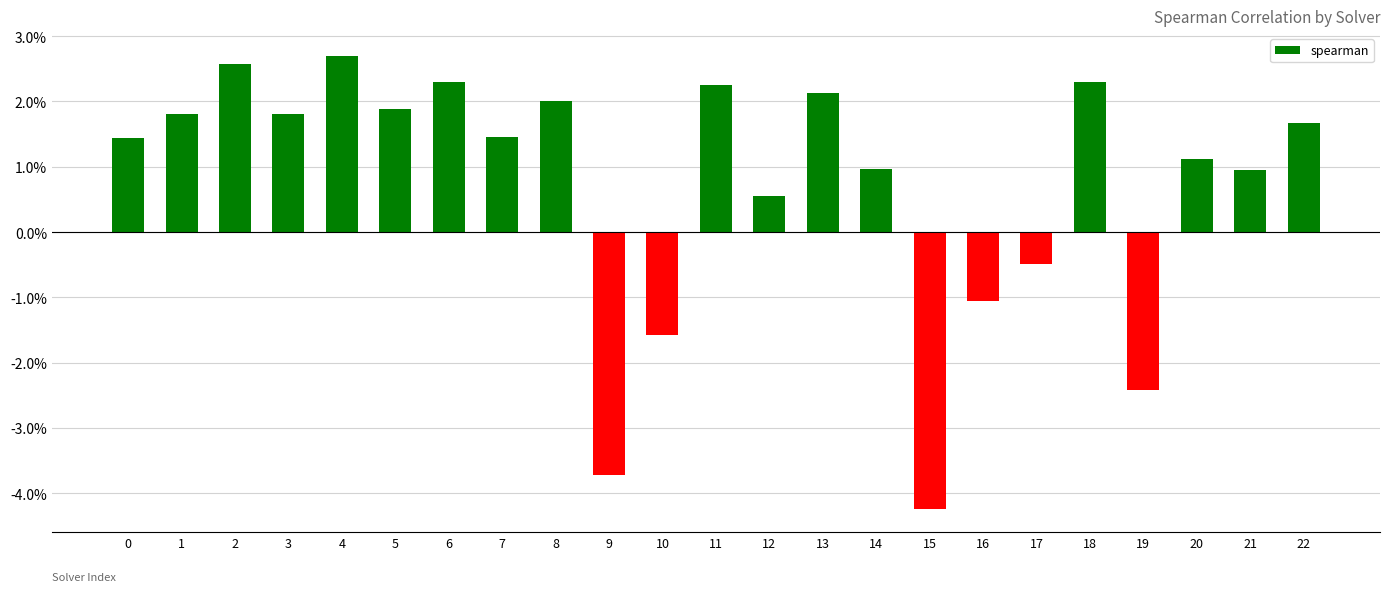

Does the chart contain any negative values?

Yes